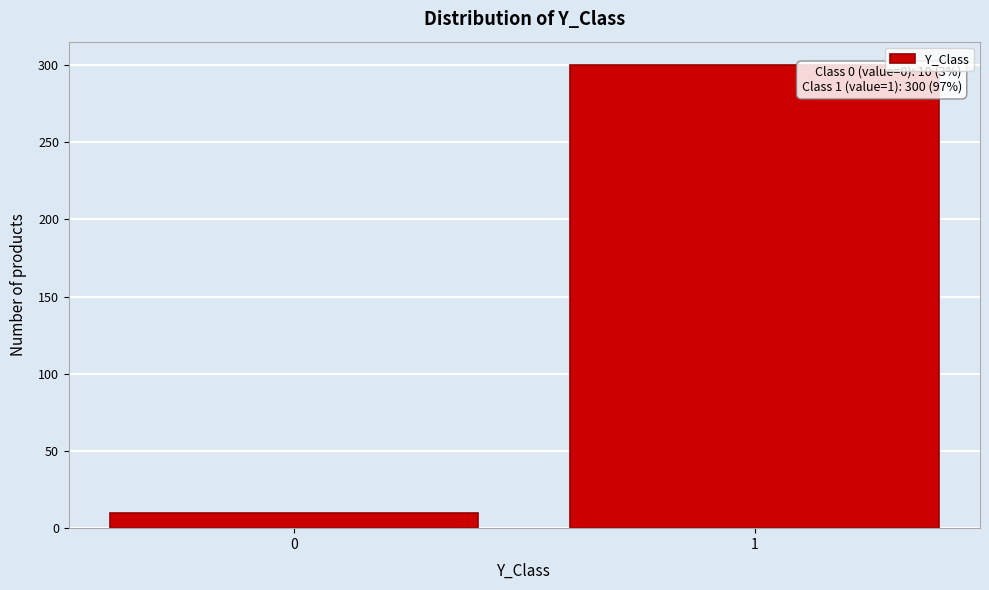

Reading right to left, extract all data points from this chart.

1=300	0=10